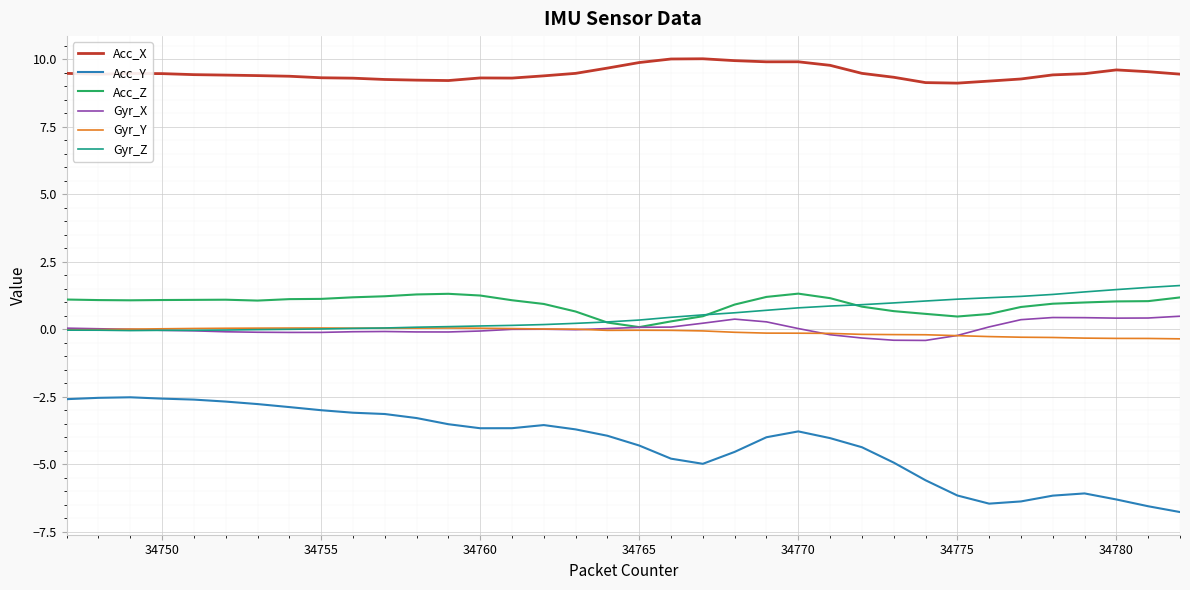

Is this an area chart (filled region under the line)?

No